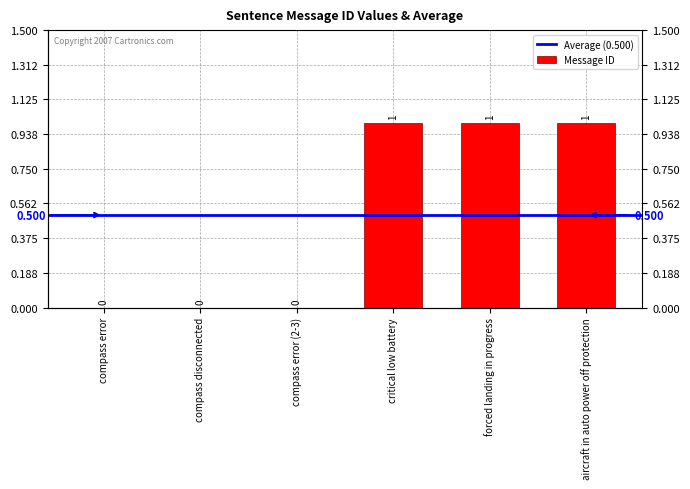

At which label is the value closest to 0?

compass error